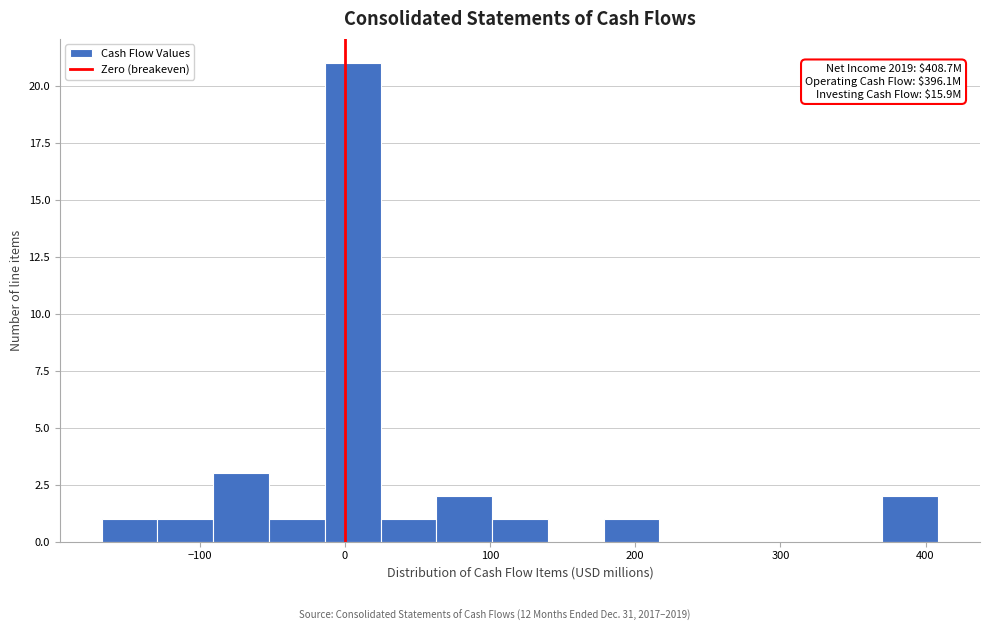

Read against the x-axis, roughly where is the centre of the tallest bar?

10